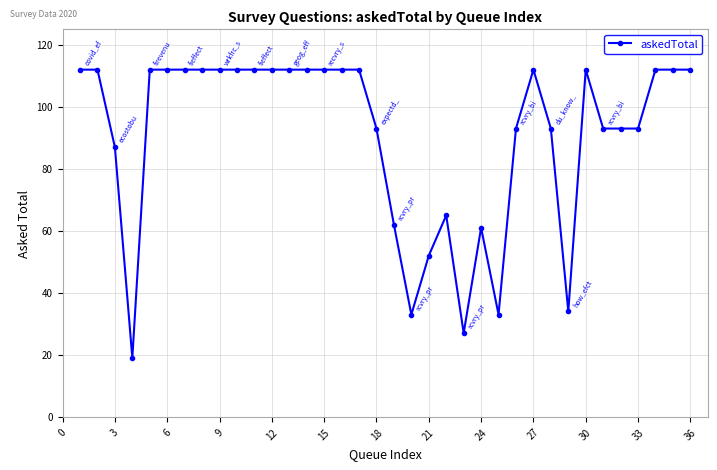

What is the value of the 11th point from the left?

112